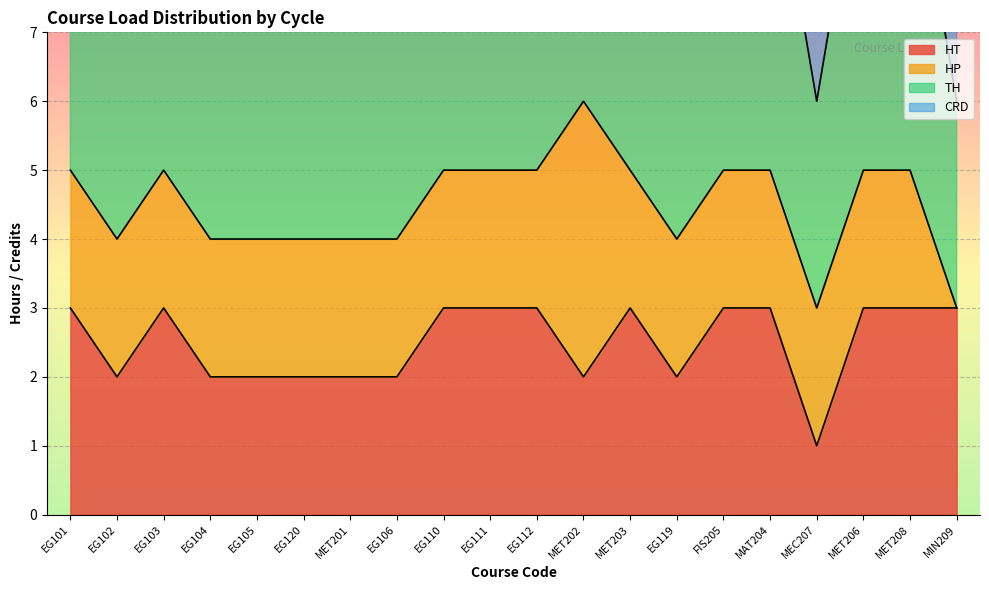

The HT series shows 2 at EG104. True or false?

True